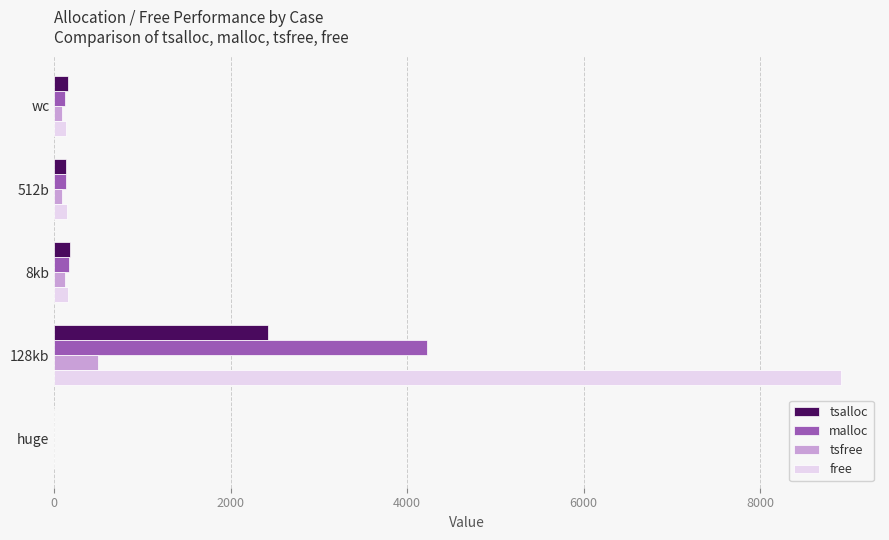

True or false: free has a value of -3893 at huge.

False